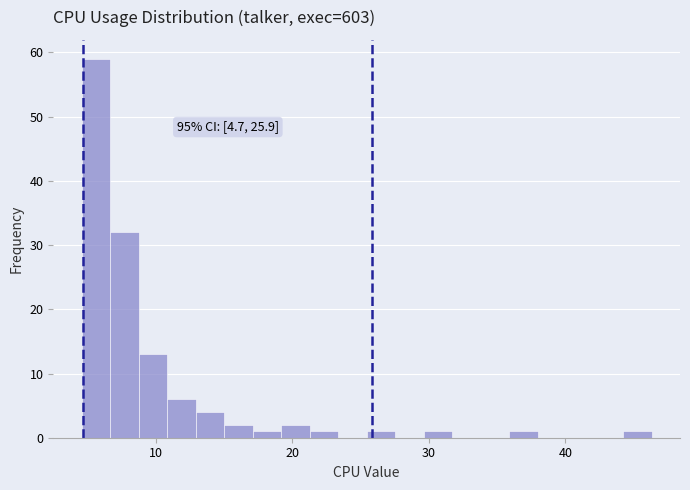

Read against the x-axis, roughly where is the centre of the tallest bar?

6